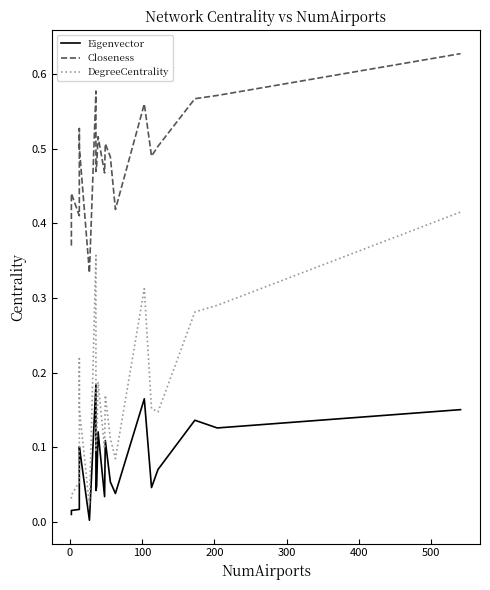

How many categories are shown in the chart?

20